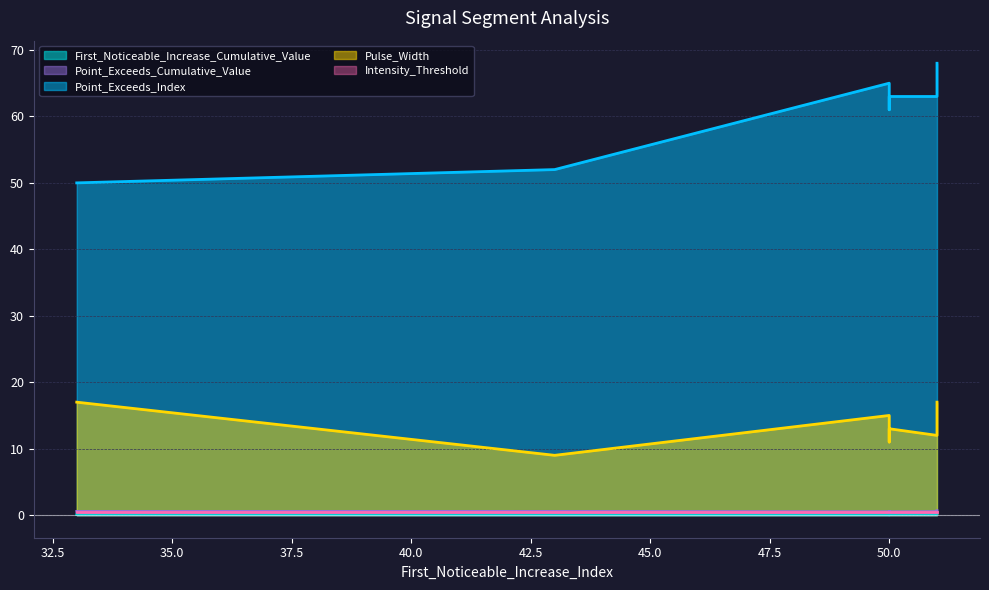

Which has a higher value, 33 or 50?

33